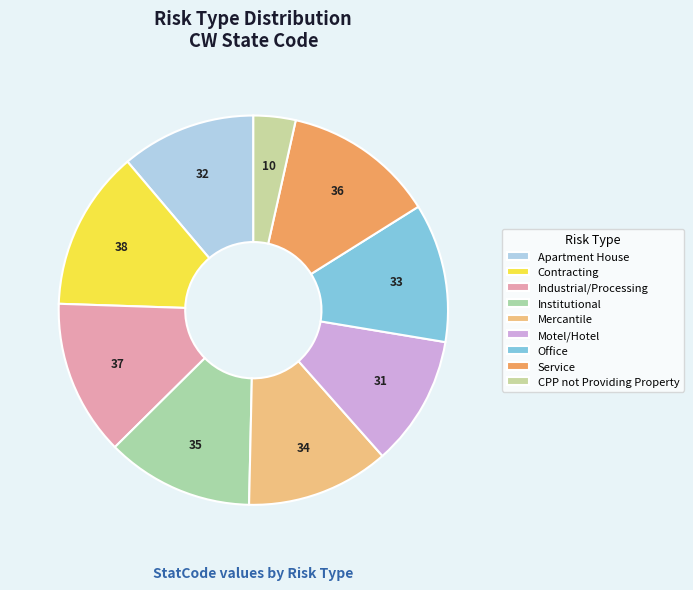

Is the sum of Institutional and CPP not Providing Property greater than half?

No